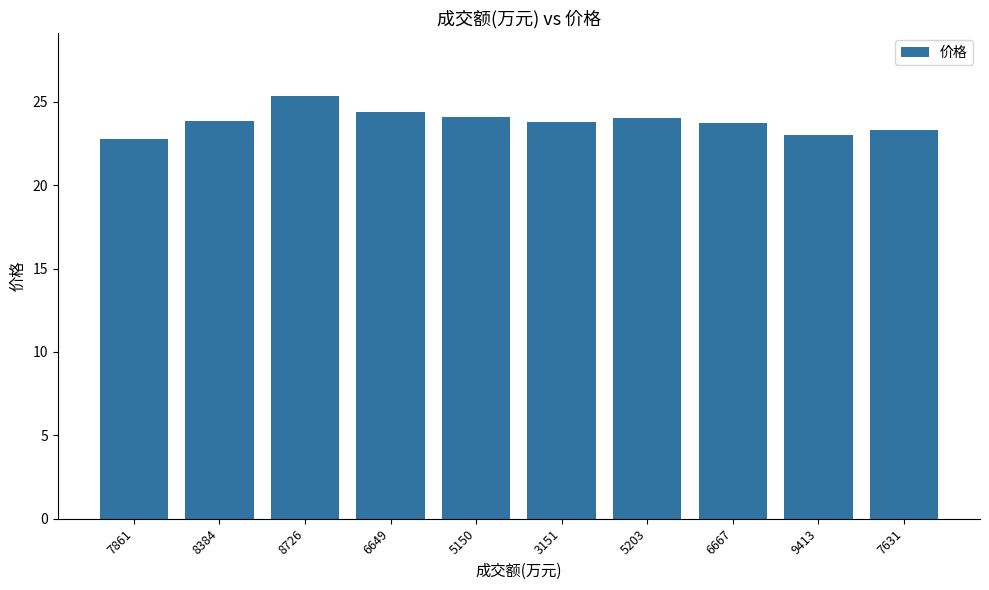

What is the sum of all values?

238.2